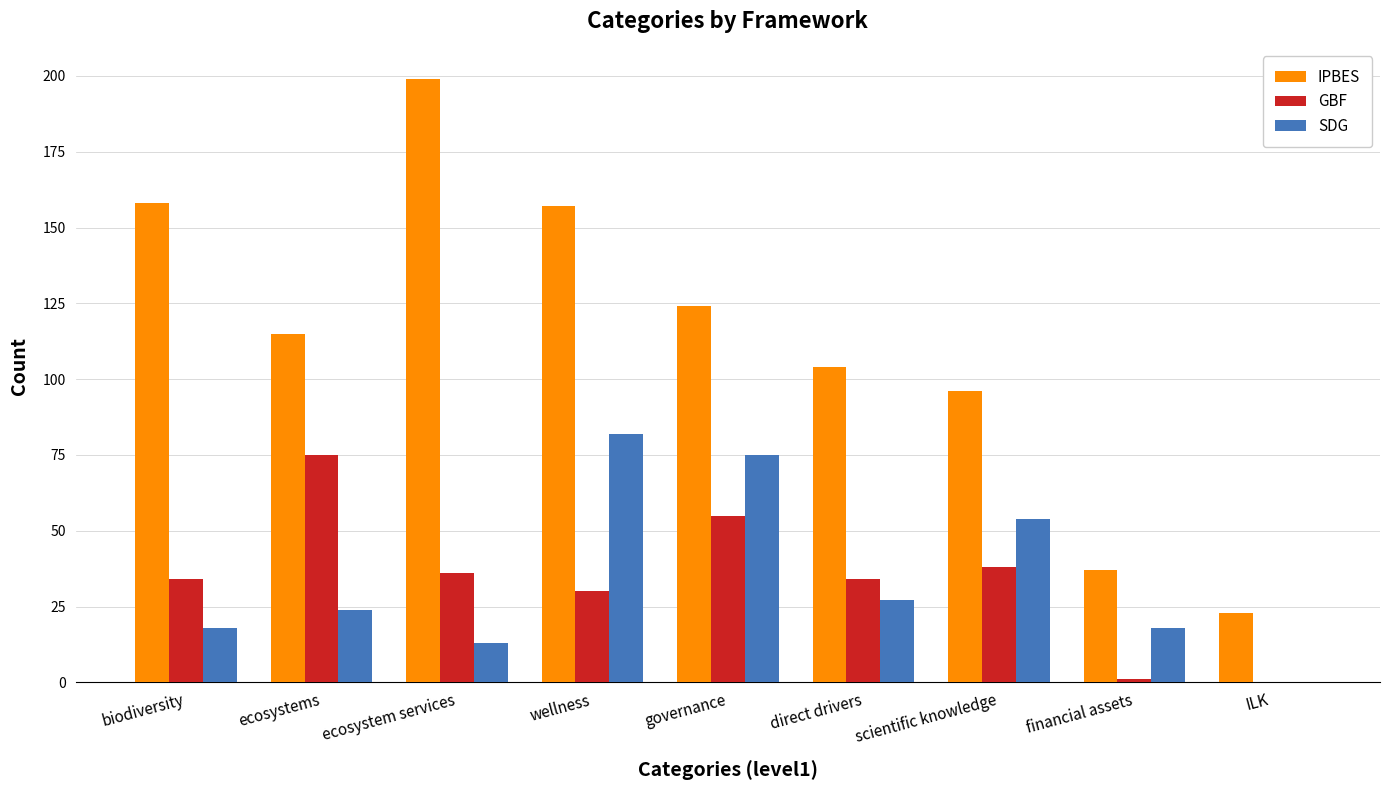

Which series has the largest total across all categories?

IPBES